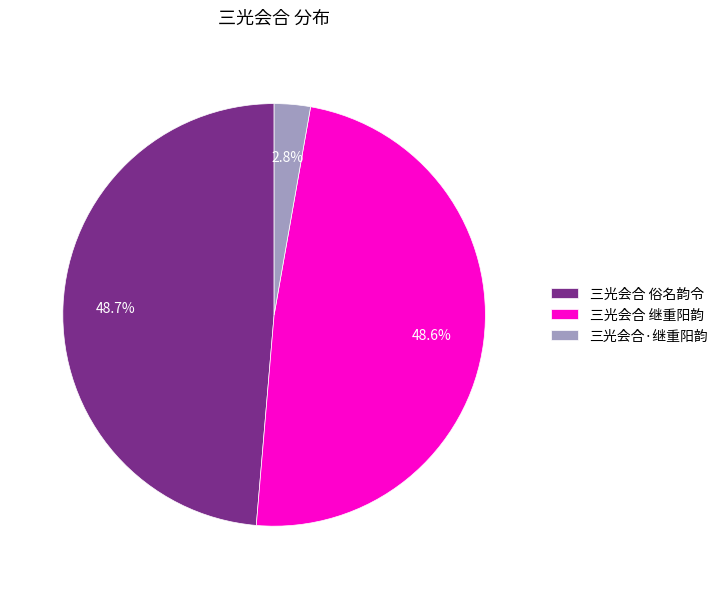

The 三光会合 俗名韵令 slice represents 49% of the pie. True or false?

True